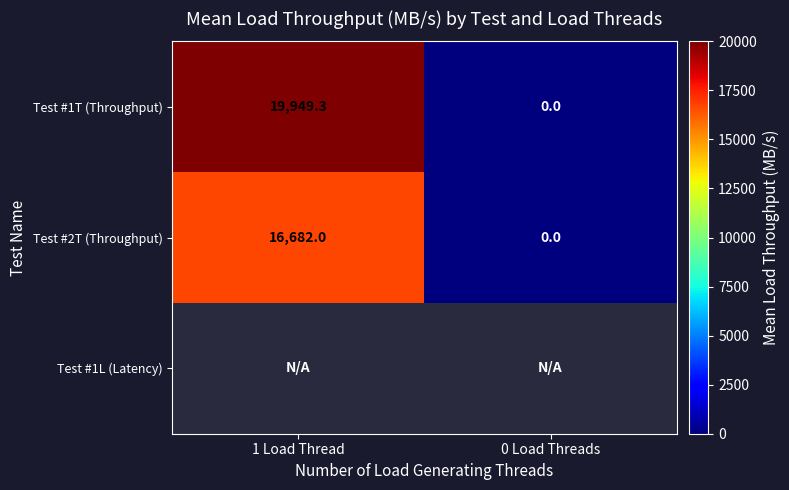

What is the difference between the Test #2T (Throughput) values at 0 Load Threads and 1 Load Thread?

16682.0